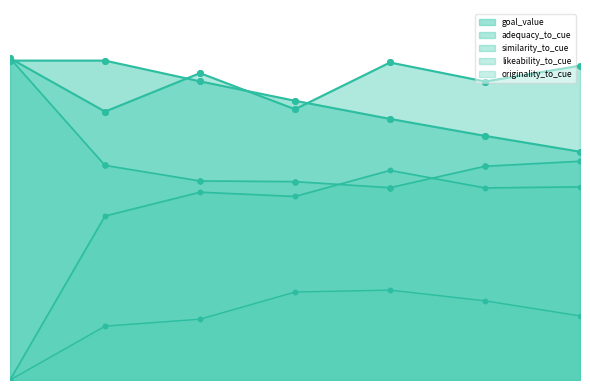

Rank the series by their maximum value, from lowest to highest.

originality_to_cue, likeability_to_cue, goal_value, similarity_to_cue, adequacy_to_cue